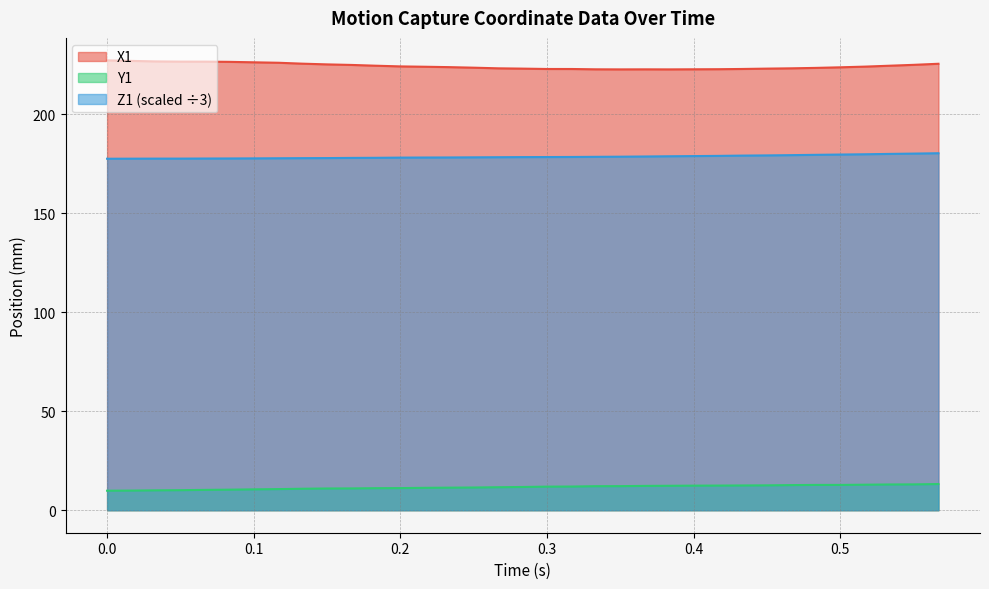

True or false: Y1 and X1 cross at least once.

False